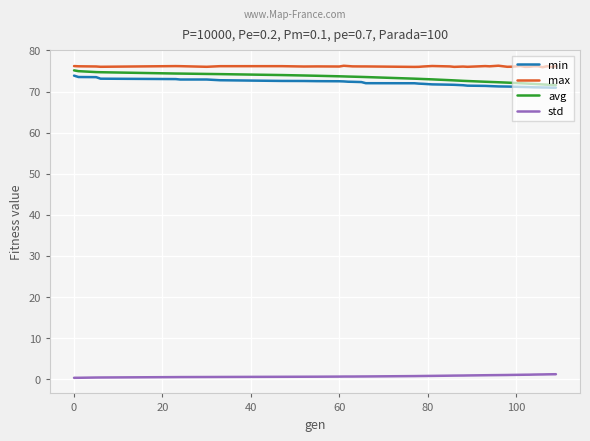

True or false: avg and std cross at least once.

False